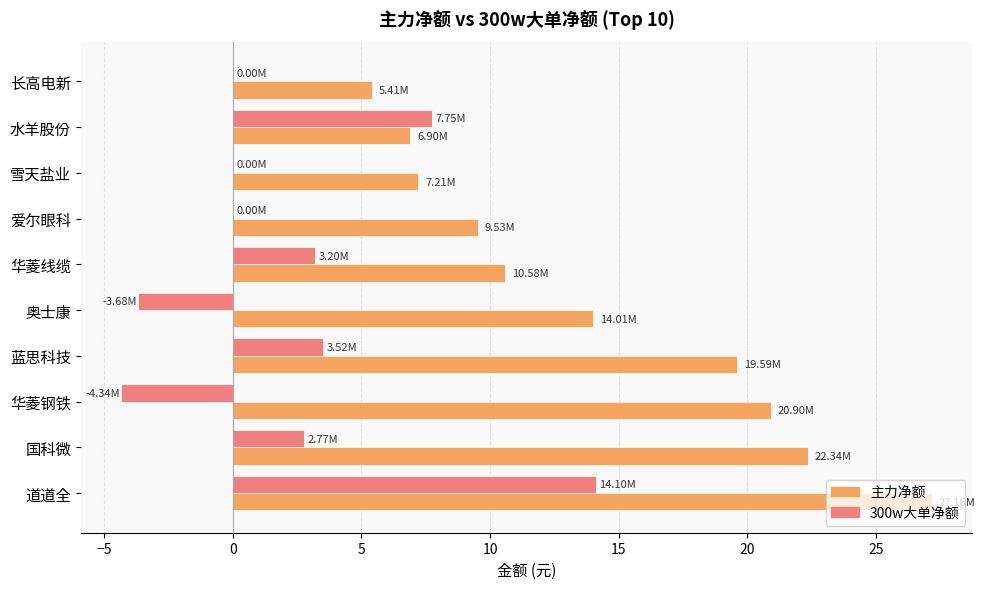

How many categories are shown in the chart?

10